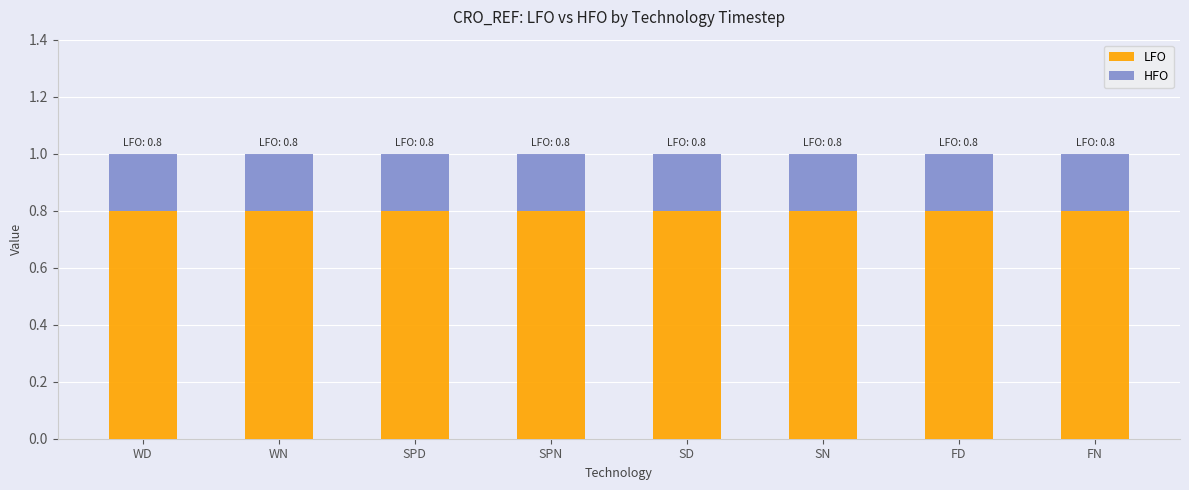

True or false: LFO has a value of 1.4 at WD.

False